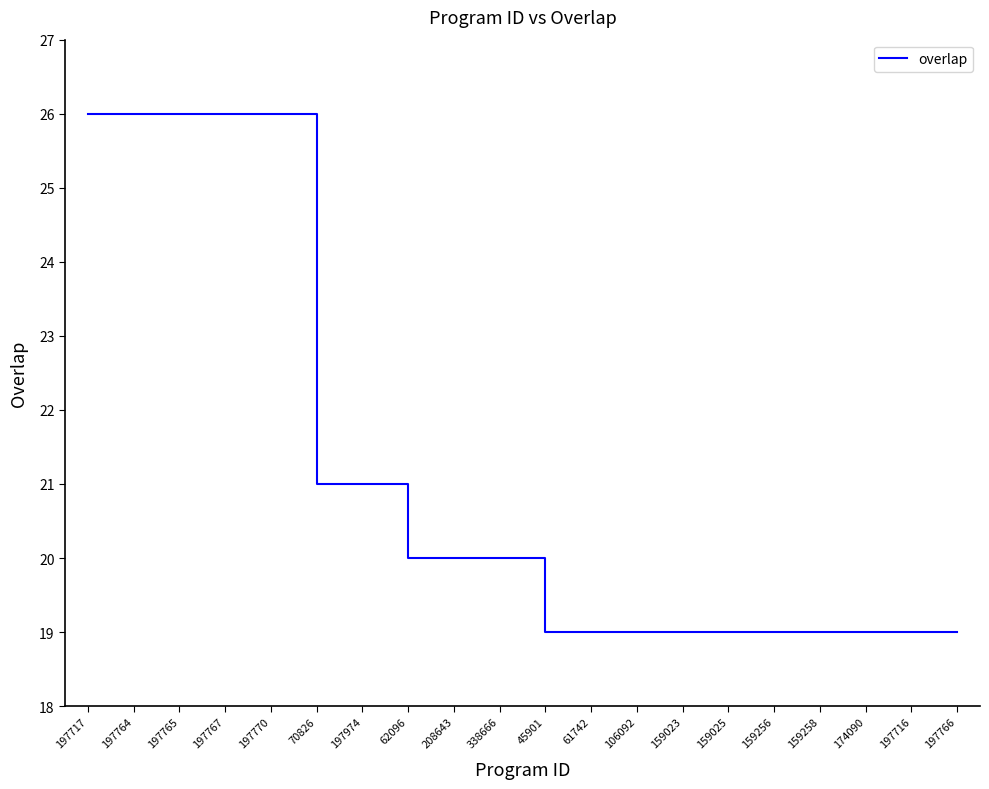

The value at 70826 is 21. True or false?

True